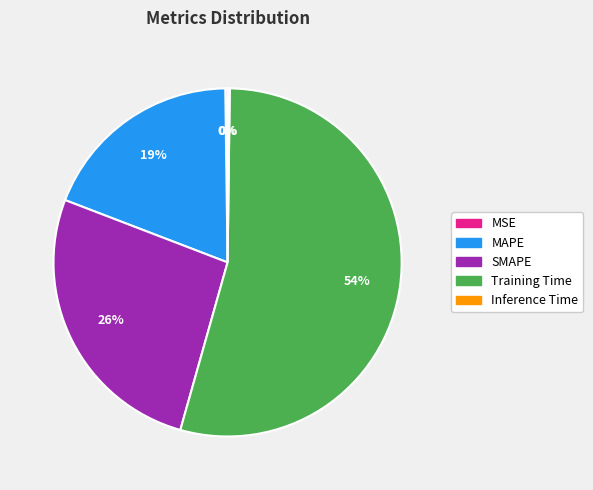

What is the largest slice in the pie chart?

Training Time